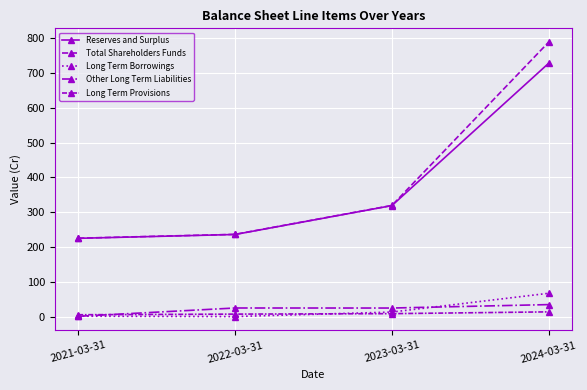

Which series changed the most between 2022-03-31 and 2024-03-31?

Total Shareholders Funds